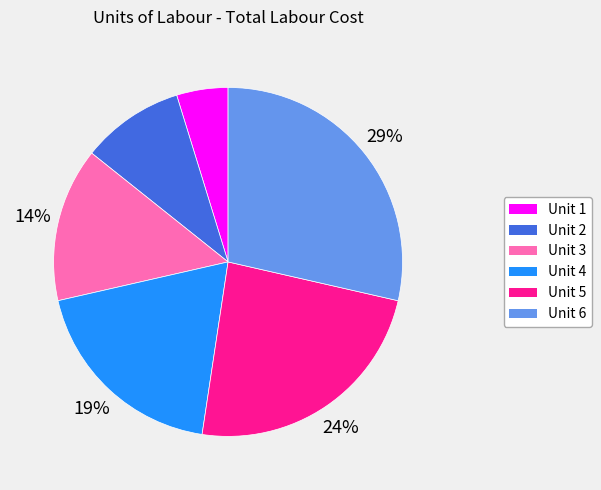

Is there any slice that represents more than half of the pie?

No